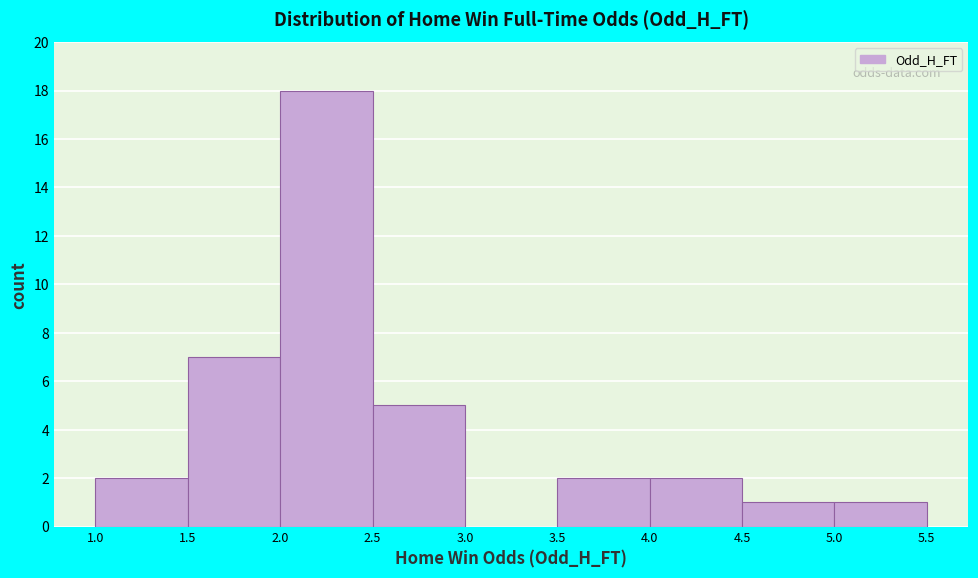

Over which range of the x-axis is the bar tallest?

2.0 to 2.5